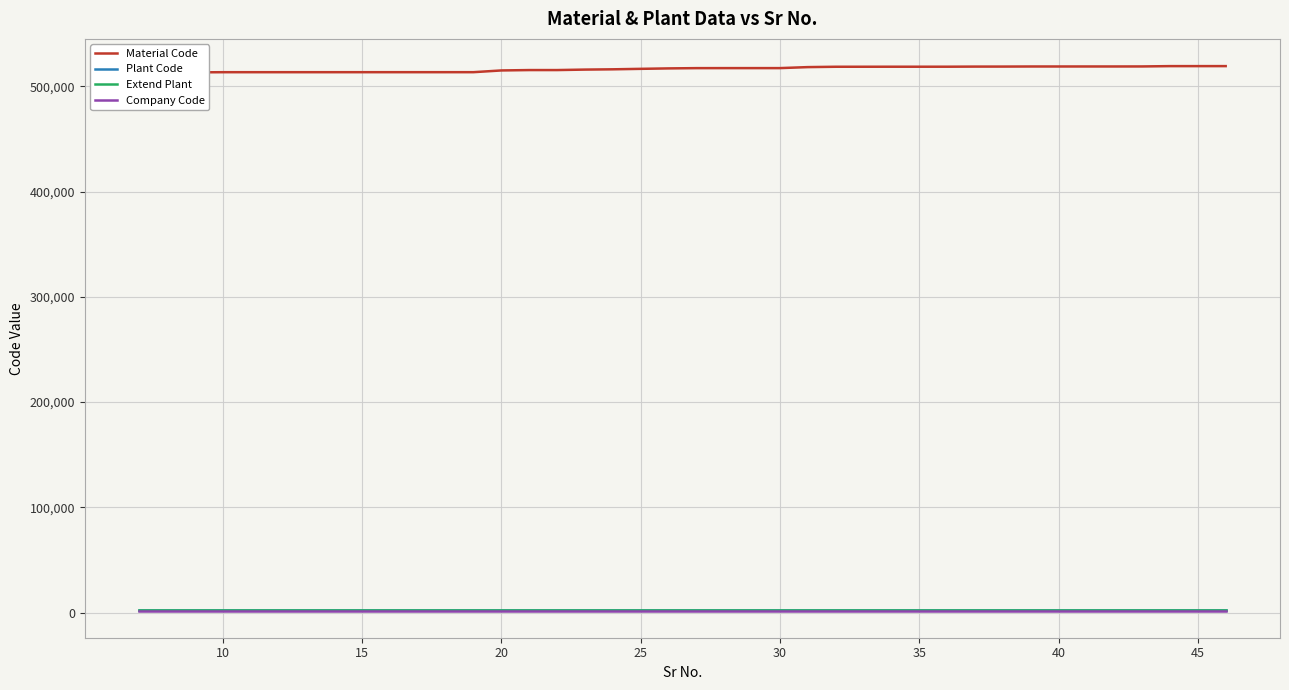

What is the highest value of the Material Code series?

519309